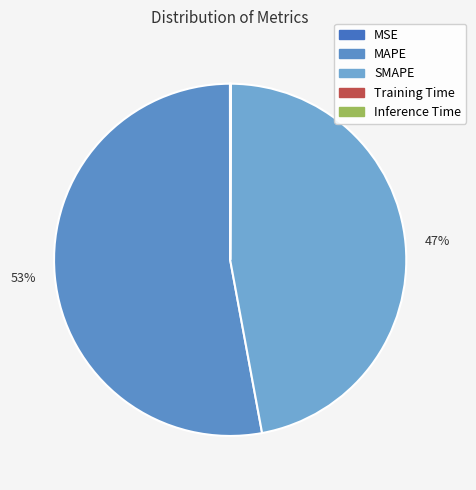

The MSE slice represents 1% of the pie. True or false?

False